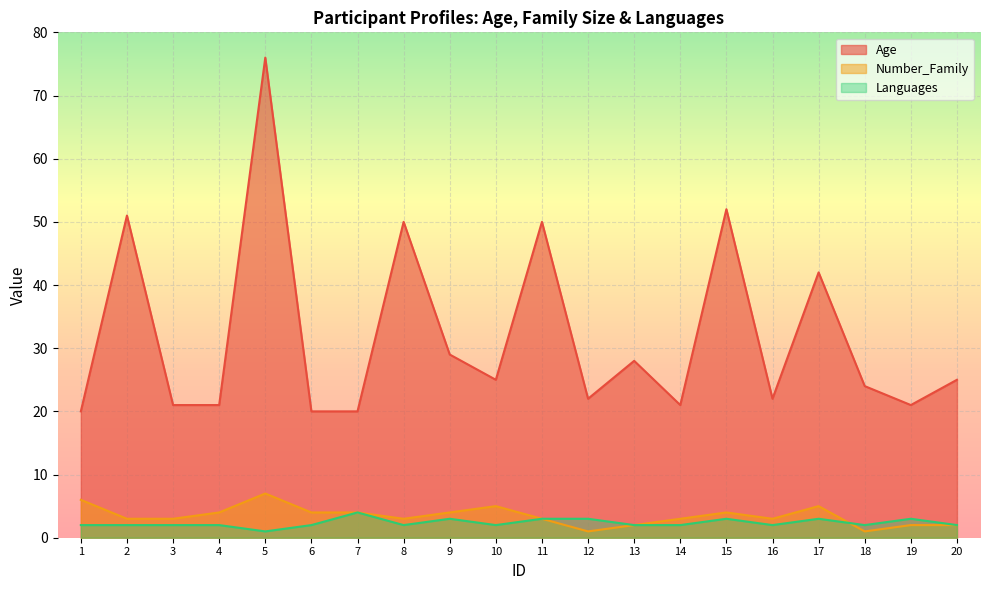

Reading left to right, list all the values displayed in this chart.

Age: 20	51	21	21	76	20	20	50	29	25	50	22	28	21	52	22	42	24	21	25
Number_Family: 6	3	3	4	7	4	4	3	4	5	3	1	2	3	4	3	5	1	2	2
Languages: 2	2	2	2	1	2	4	2	3	2	3	3	2	2	3	2	3	2	3	2